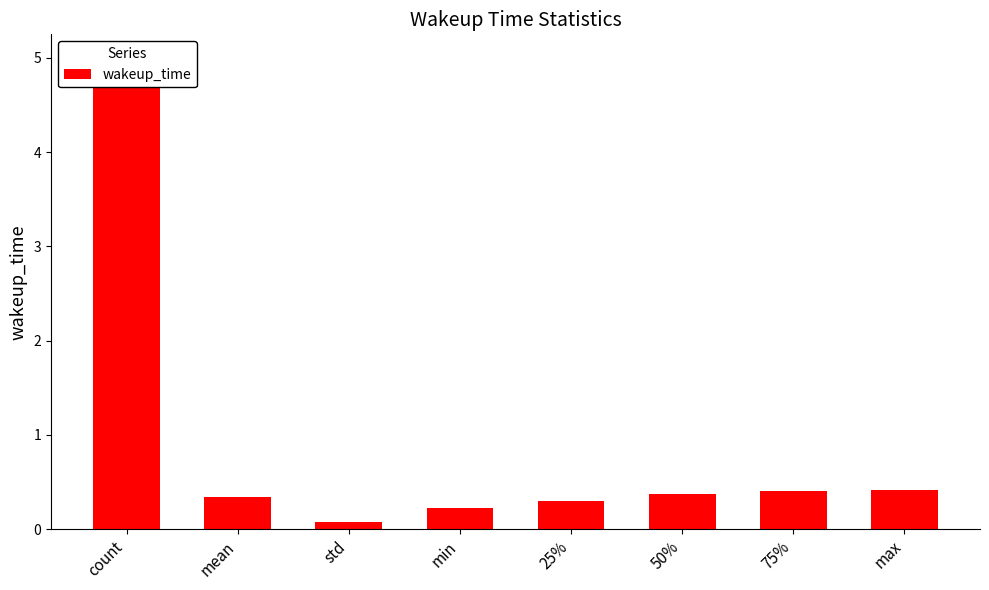

List the labels in order of value, largest first.

count, max, 75%, 50%, mean, 25%, min, std